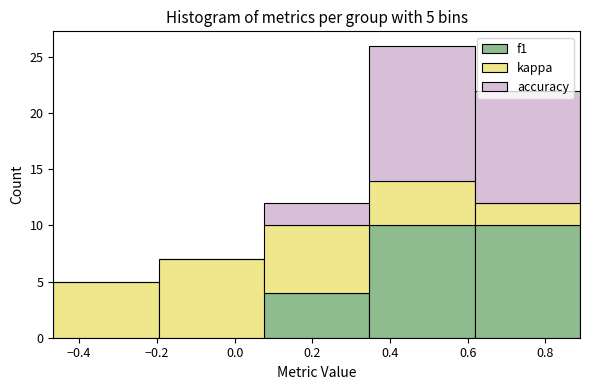

Which range on the x-axis has the tallest stacked bar (by total height)?

0.34 to 0.62